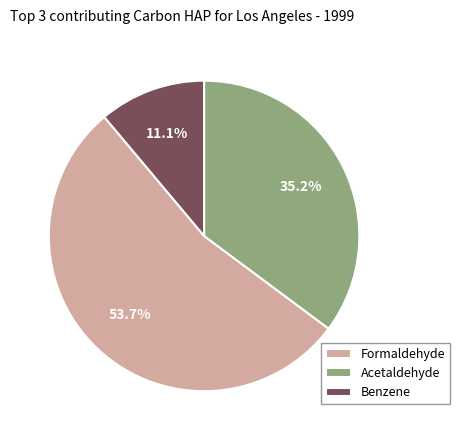

What is the ratio of the value at Benzene to the value at Acetaldehyde?

0.3